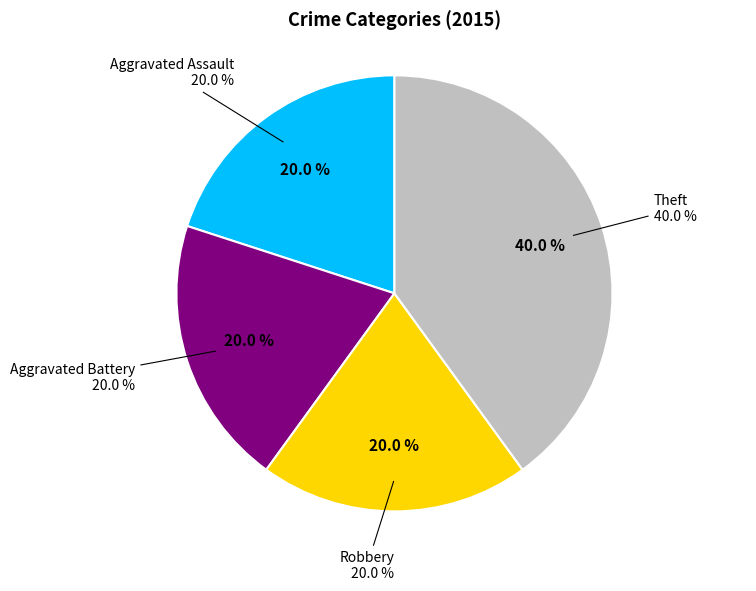

Does Robbery account for over 50% of the chart?

No